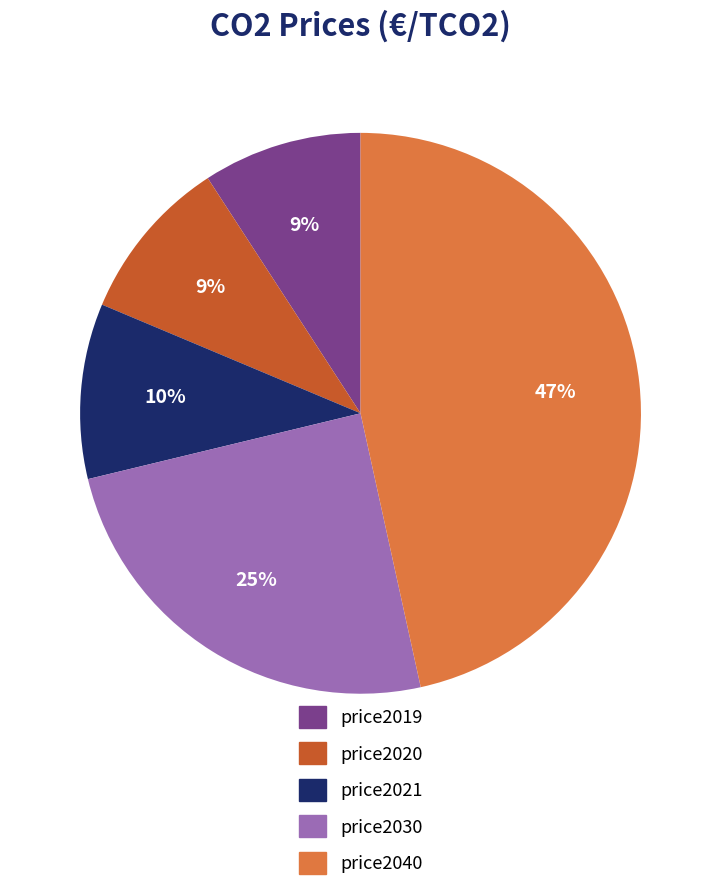

Between price2019 and price2040, which is larger?

price2040